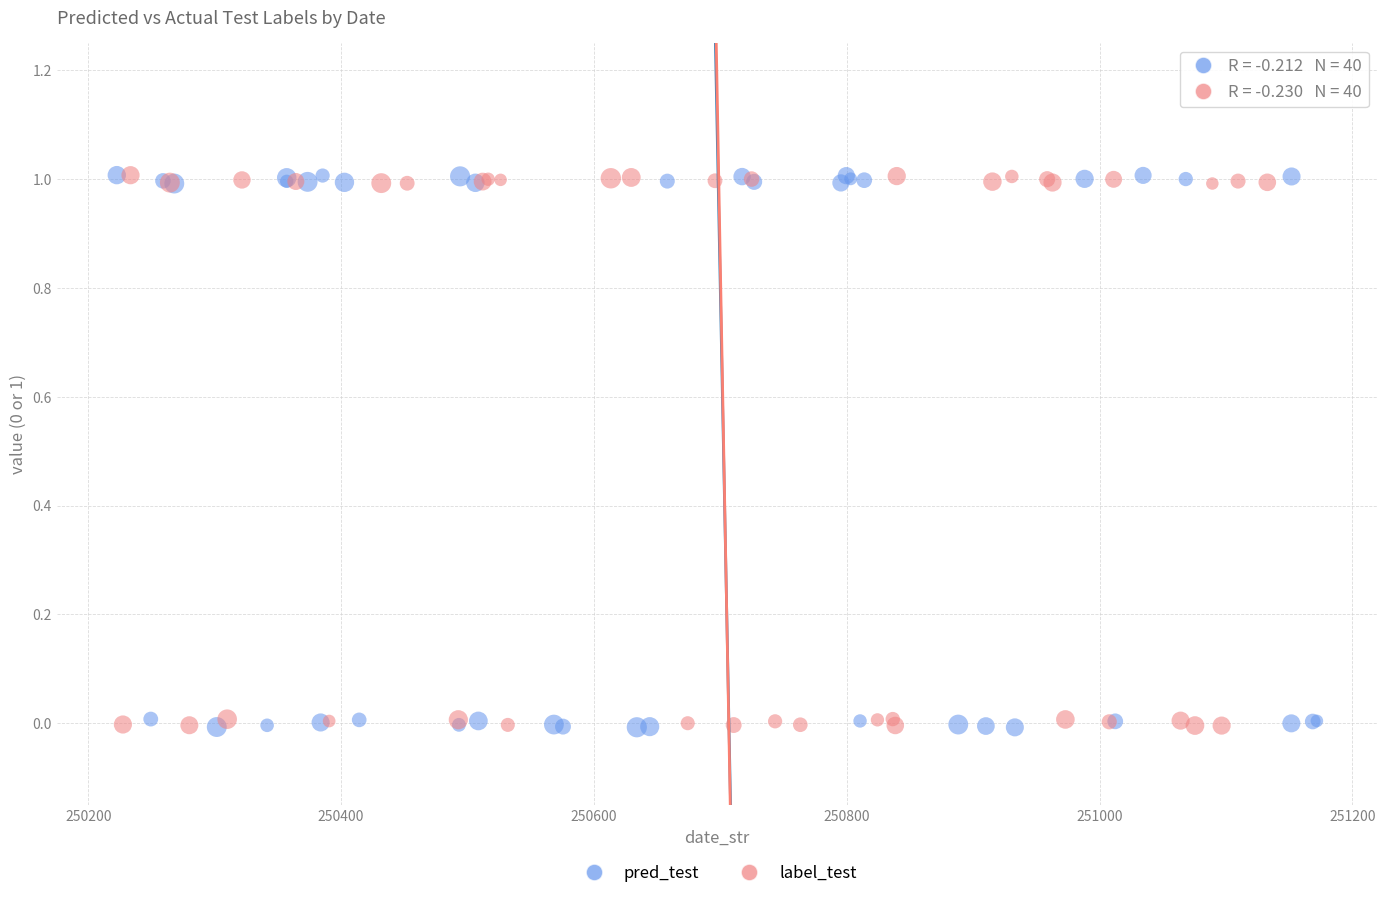

What are all the series names shown in the legend?

pred_test, label_test